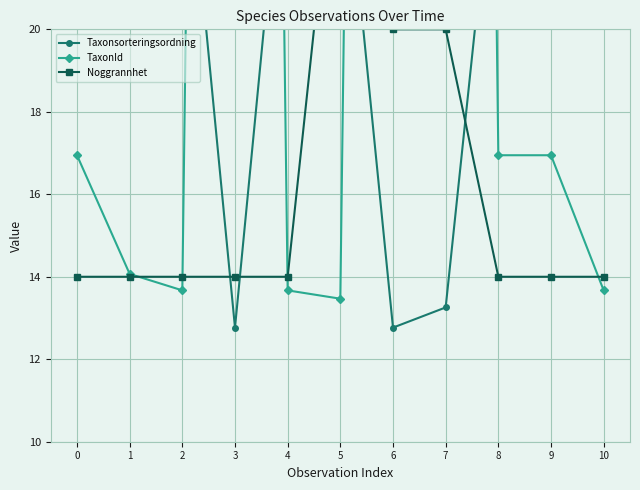

What is the maximum value shown in the chart?

118.0